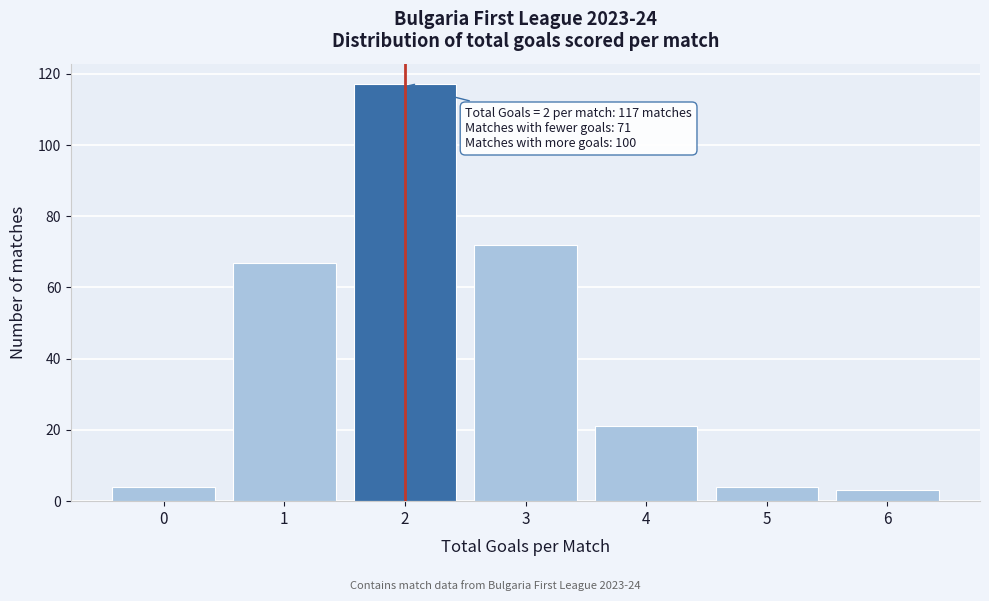

Reading right to left, list all the values displayed in this chart.

3	4	21	72	117	67	4